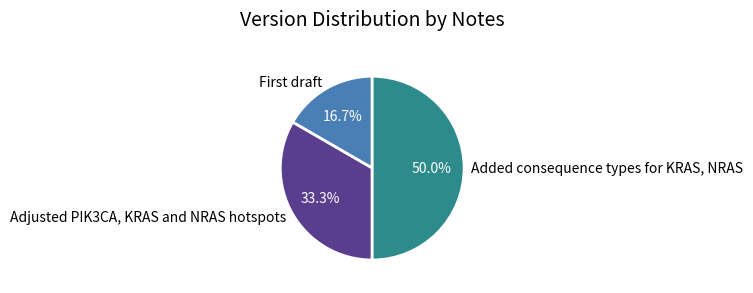

What percentage is the Adjusted PIK3CA, KRAS and NRAS hotspots slice, to the nearest percent?

33%